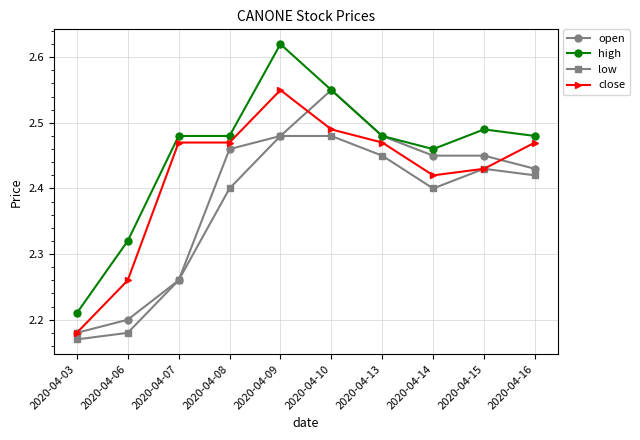

True or false: high and close intersect in this chart.

False